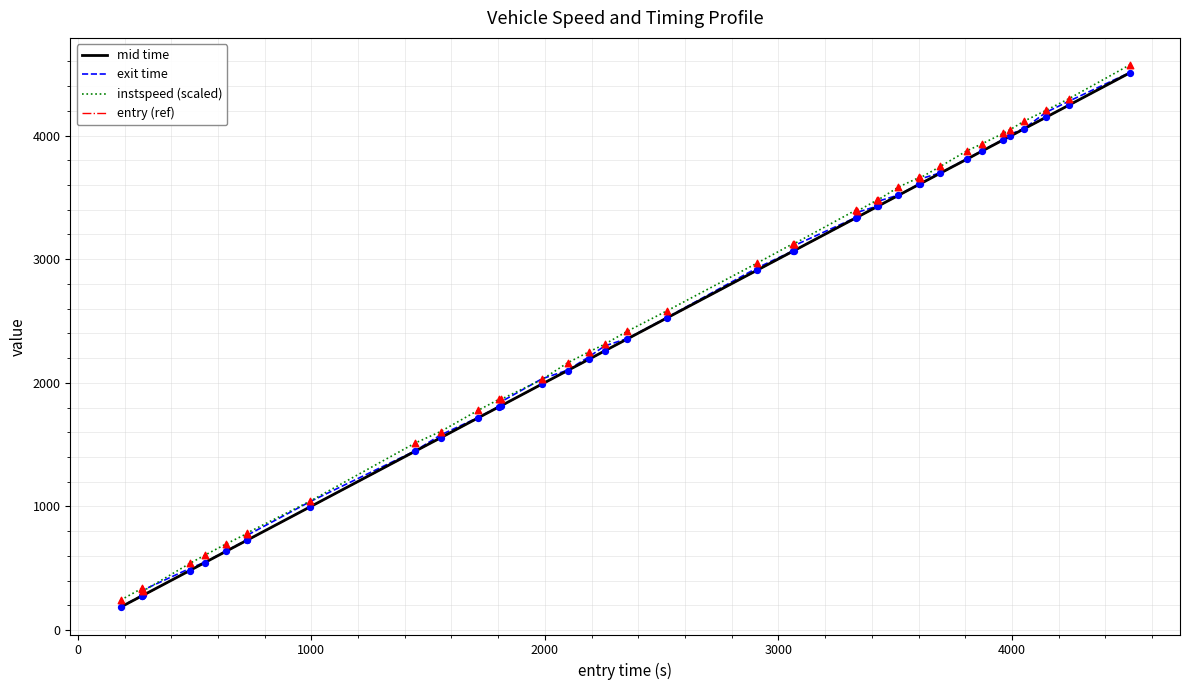

What is the maximum value shown in the chart?

4570.8